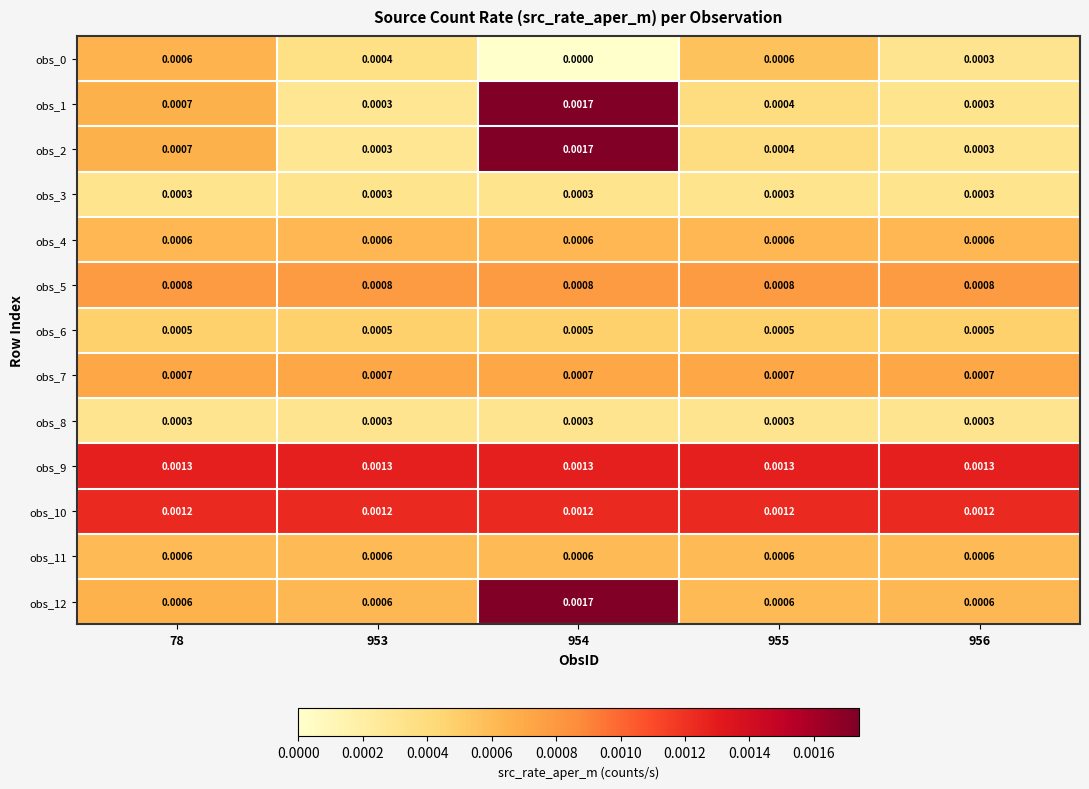

How many categories are shown in the chart?

5